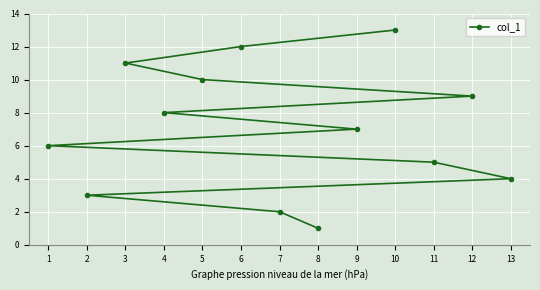

Which category has the highest value across all series?

10